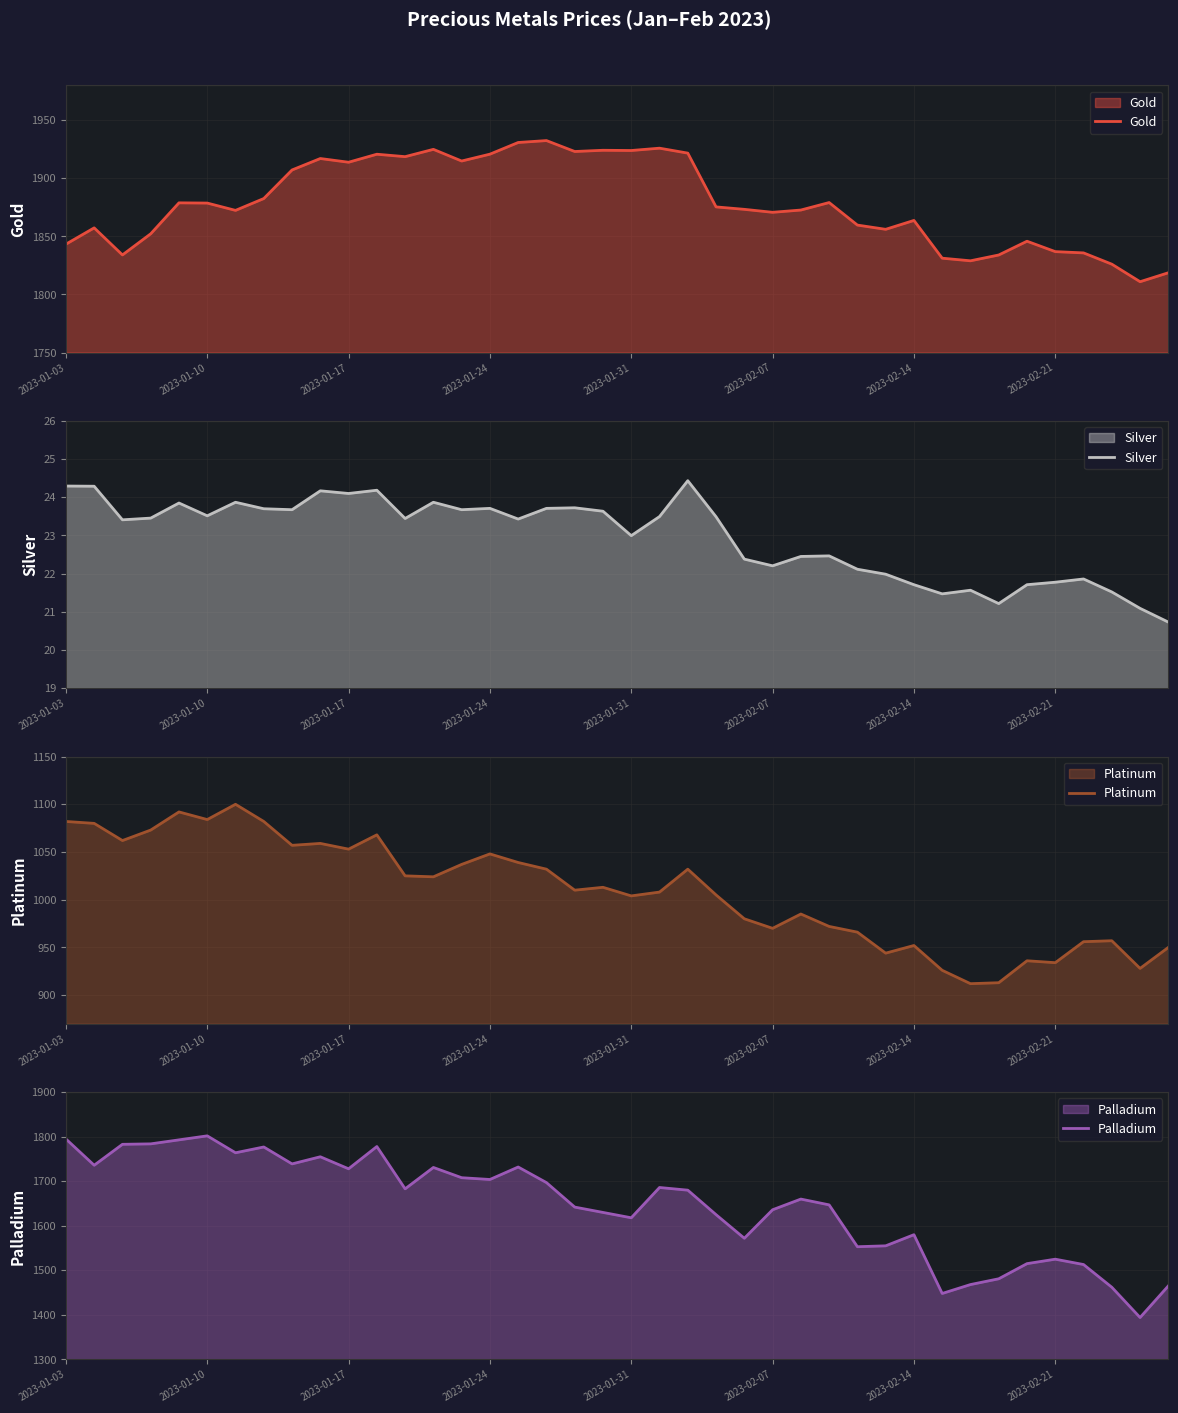

The value of Silver at 2023-01-03 is 33.4. True or false?

False